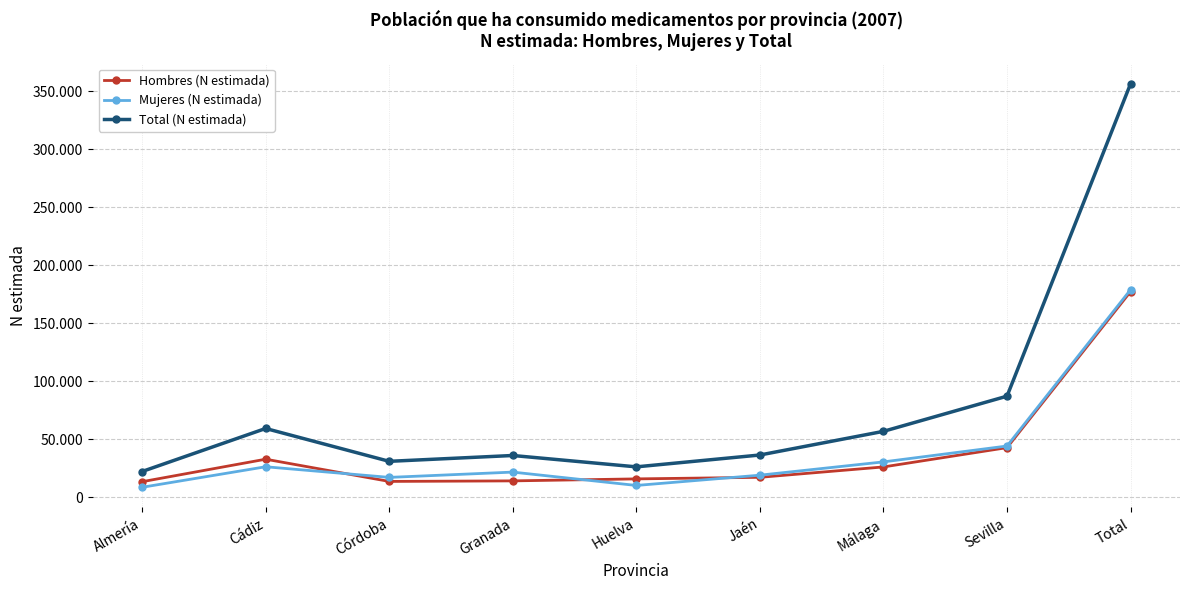

What is the difference between the maximum and minimum values in the Total (N estimada) series?

333882